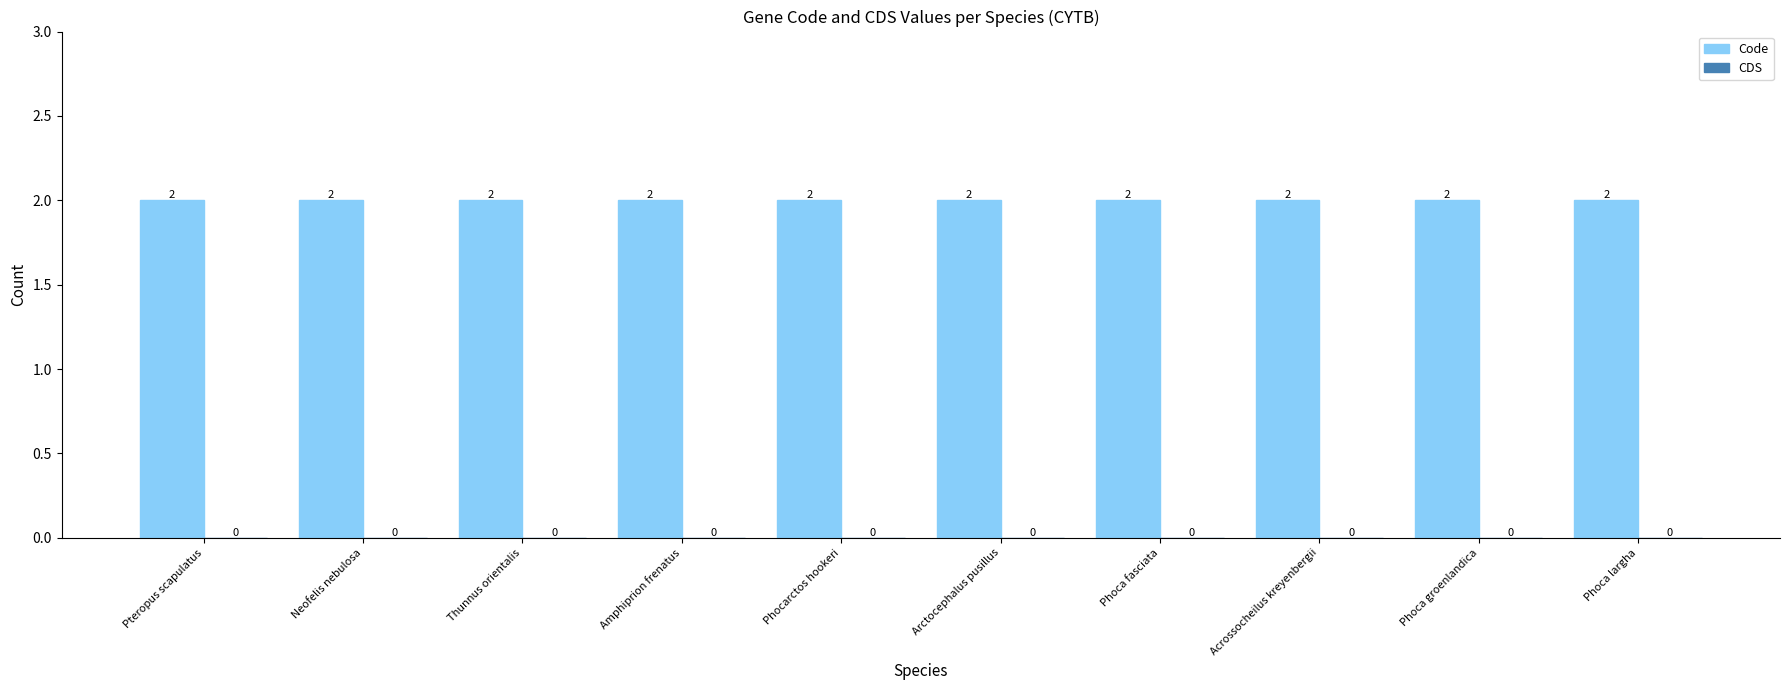

What is the difference between the highest and lowest values at Phoca groenlandica?

2